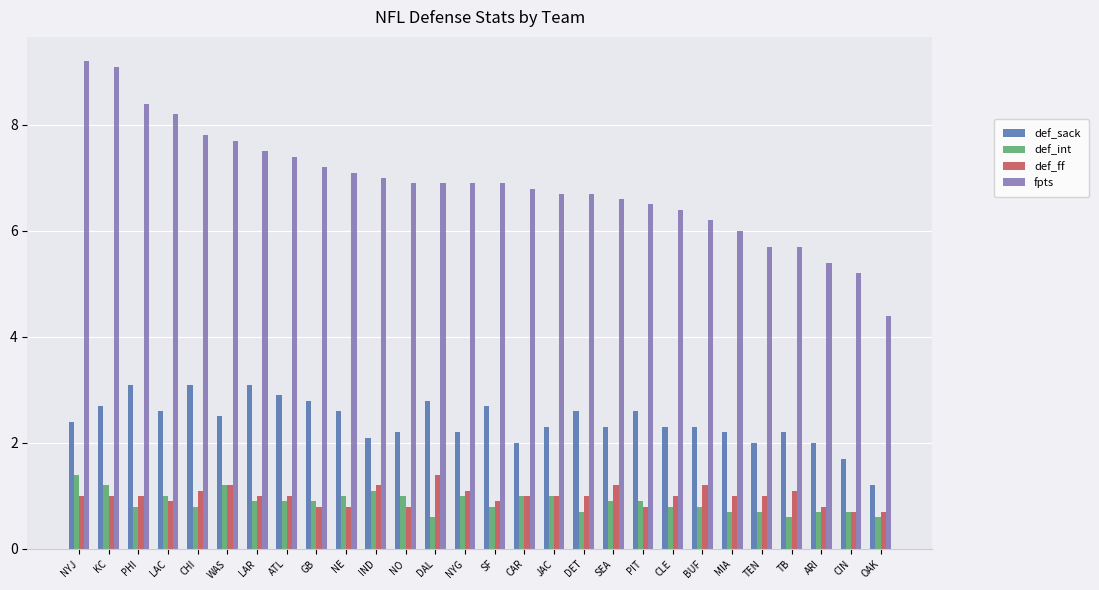

At which label does def_ff reach its peak?

DAL